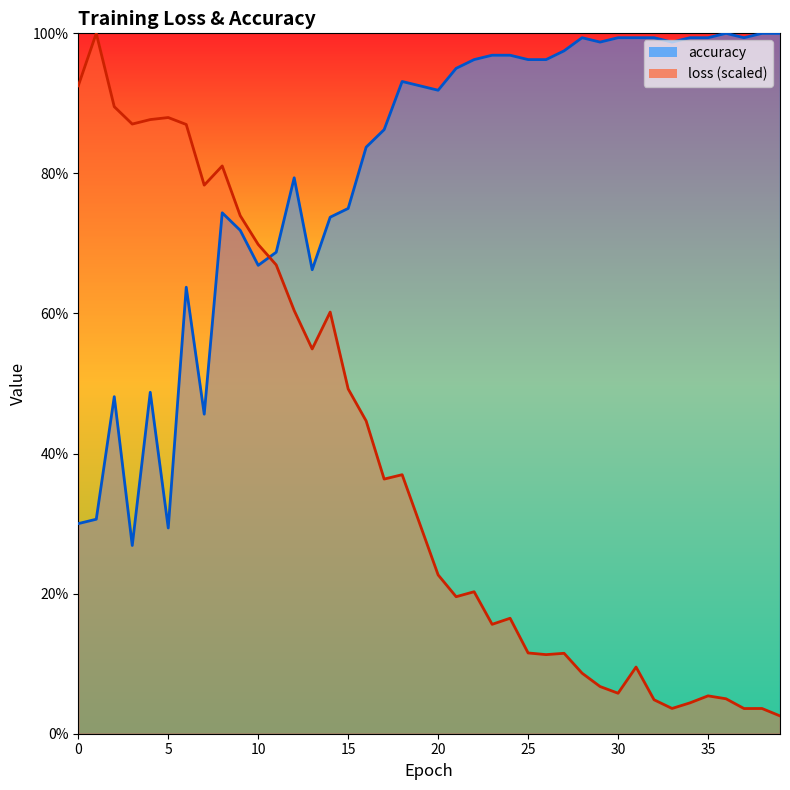

What is the sum of all accuracy values?

32.1